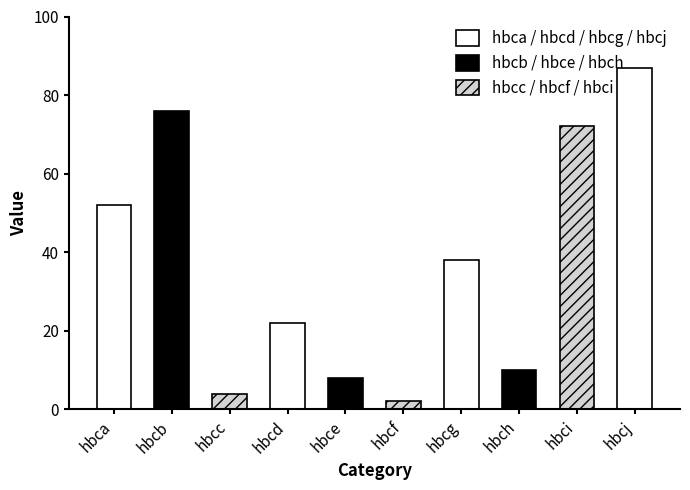

What is the value of the 5th bar from the left?

8